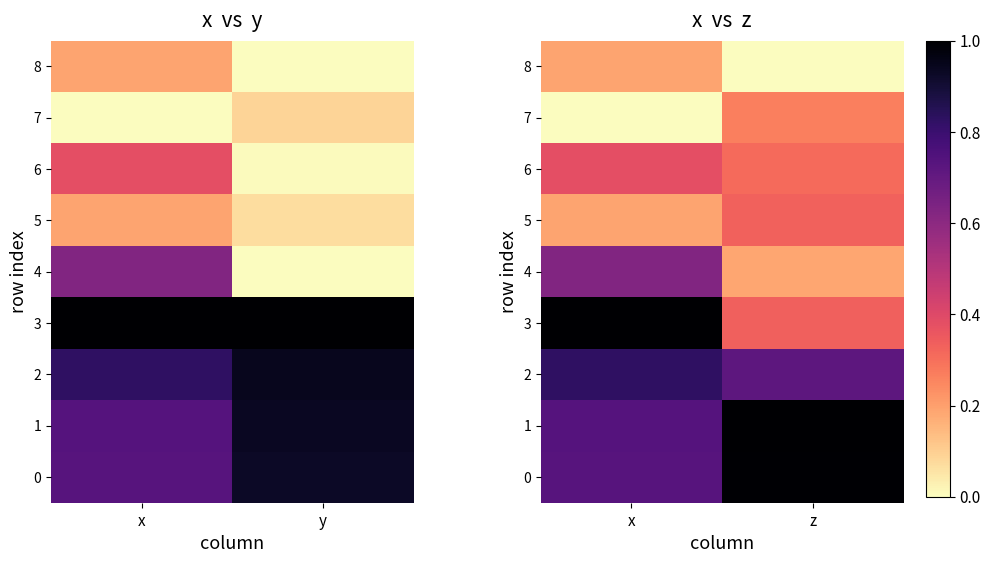

What is the total value across all series at x?

4.7